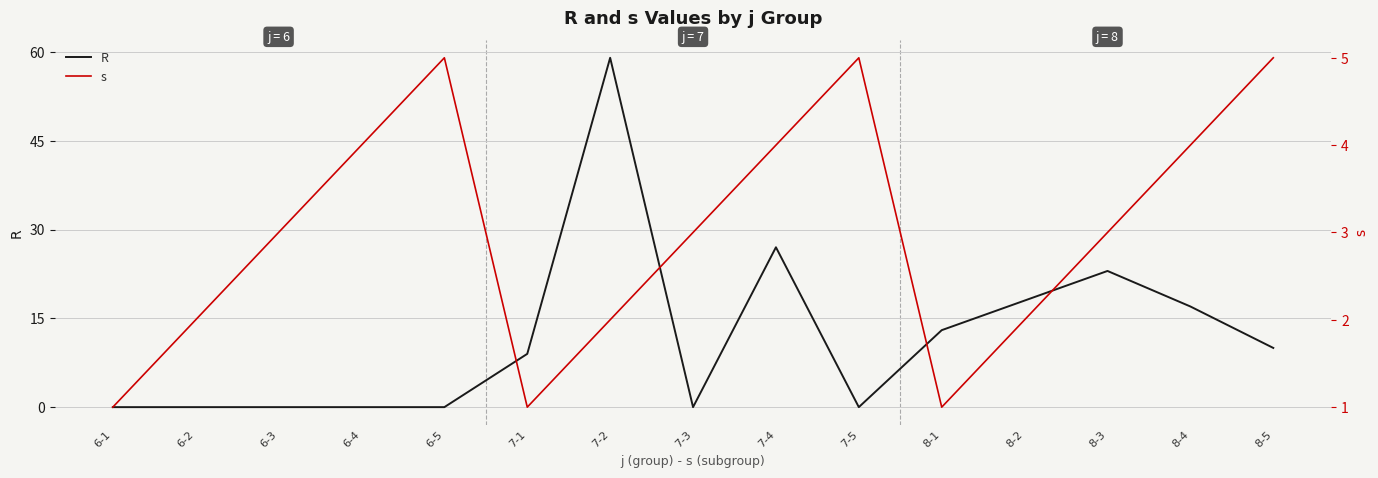

Which series ends up on top after the final intersection of s and R?

R